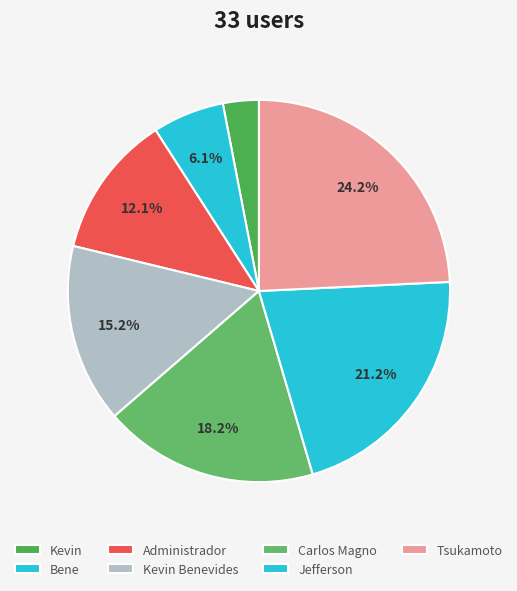

How many slices are in this pie chart?

7